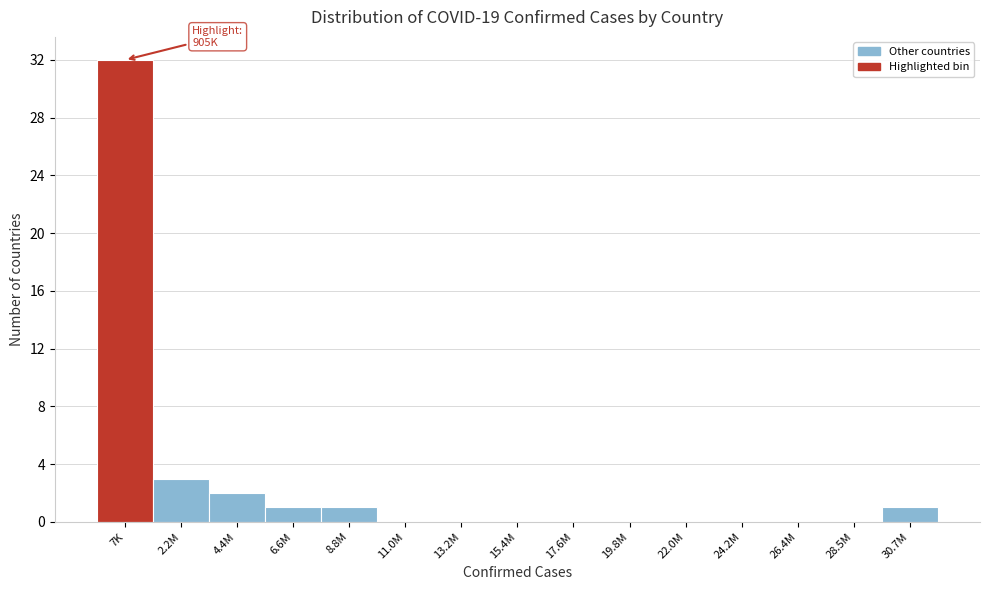

Reading left to right, what are all the values shown in this chart?

7K=32	2.2M=3	4.4M=2	6.6M=1	8.8M=1	11.0M=0	13.2M=0	15.4M=0	17.6M=0	19.8M=0	22.0M=0	24.2M=0	26.4M=0	28.5M=0	30.7M=1